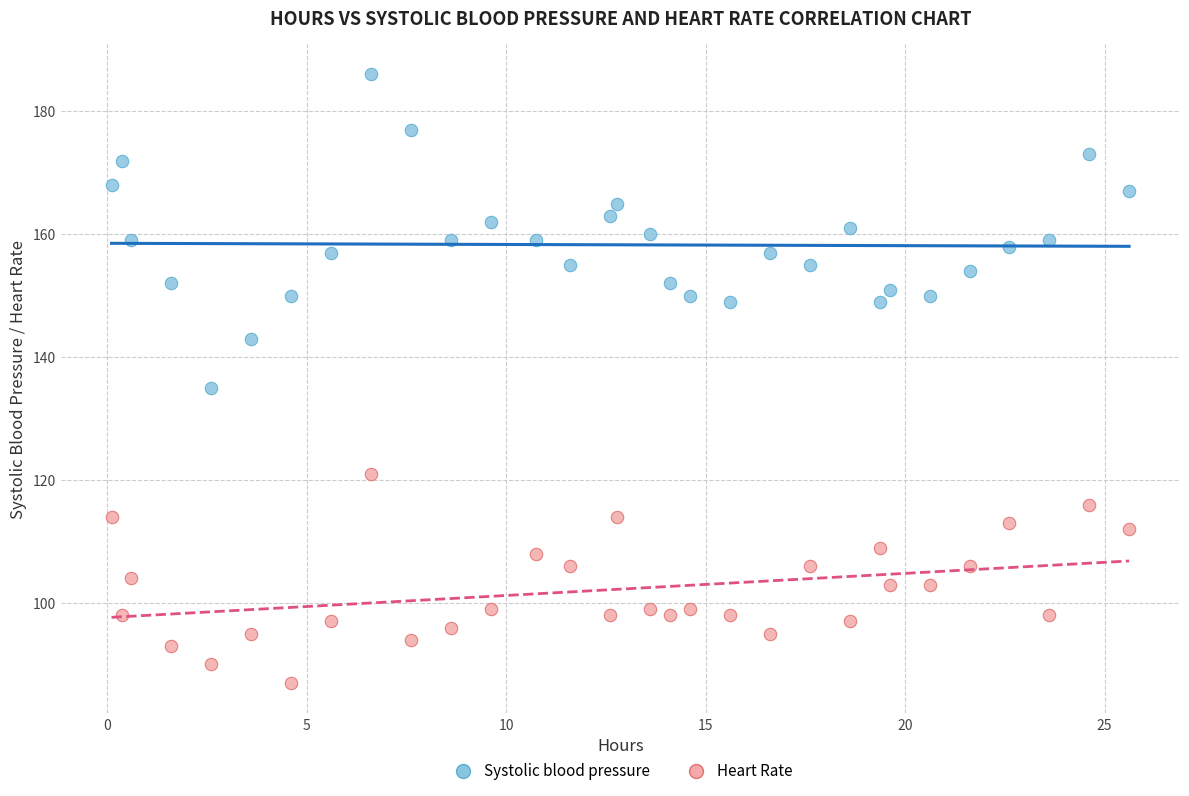

What are all the series names shown in the legend?

Systolic blood pressure, Heart Rate